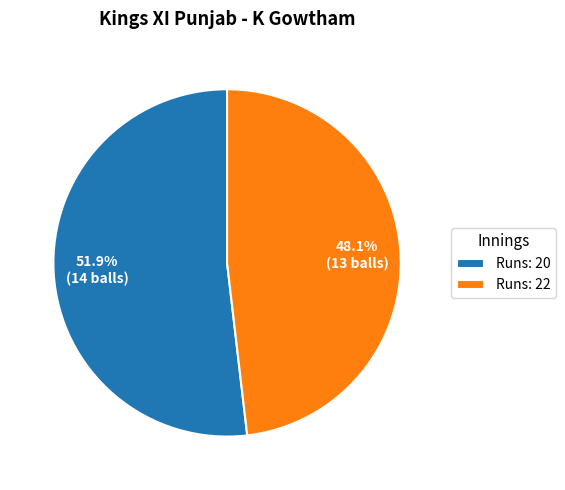

Is there any slice that represents more than half of the pie?

Yes